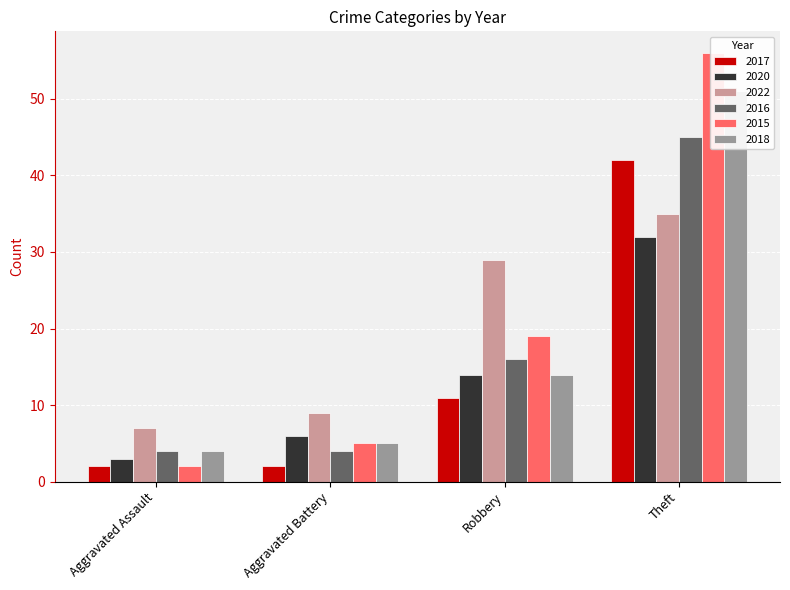

At which category is the sum across all series the highest?

Theft